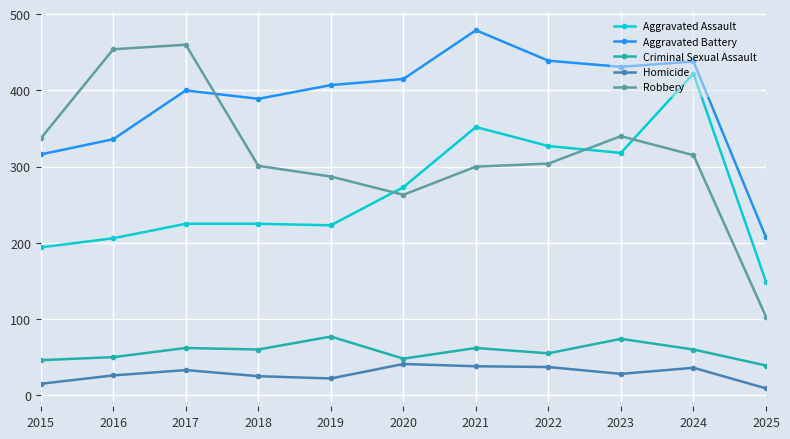

Which series changed the most between 2015 and 2023?

Aggravated Assault